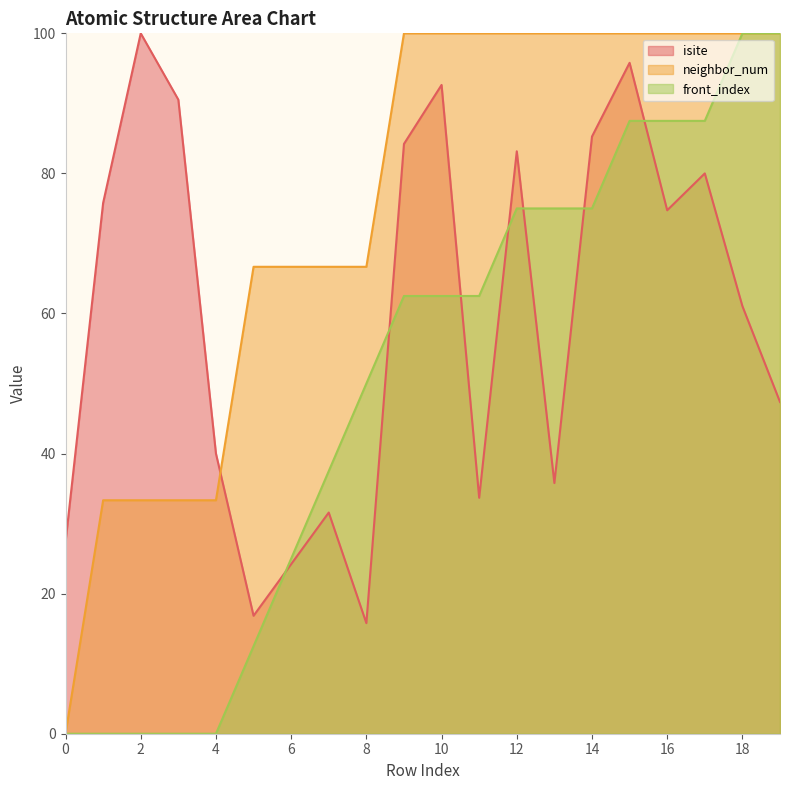

List the series in order of their peak value, highest first.

isite, neighbor_num, front_index